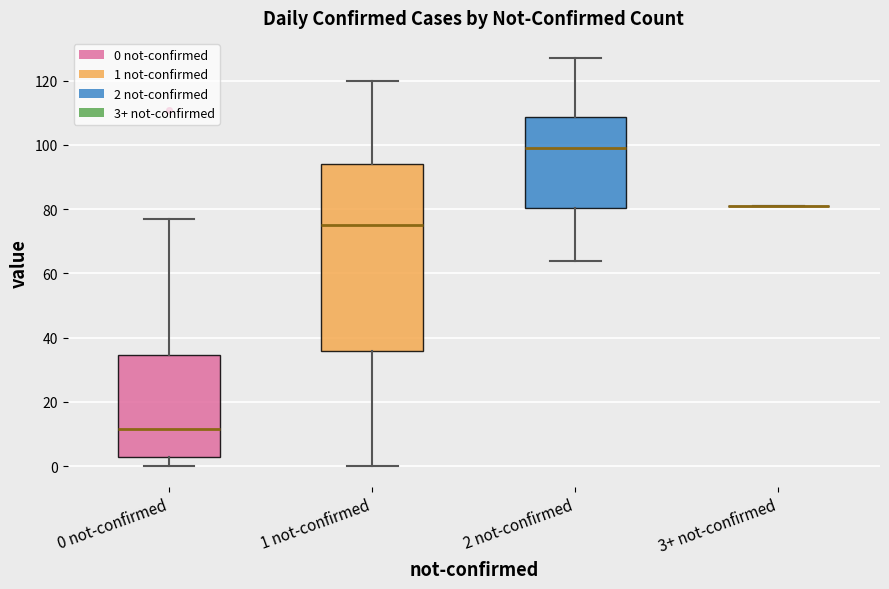

Which box is the tallest, from its lower edge to its upper edge?

1 not-confirmed